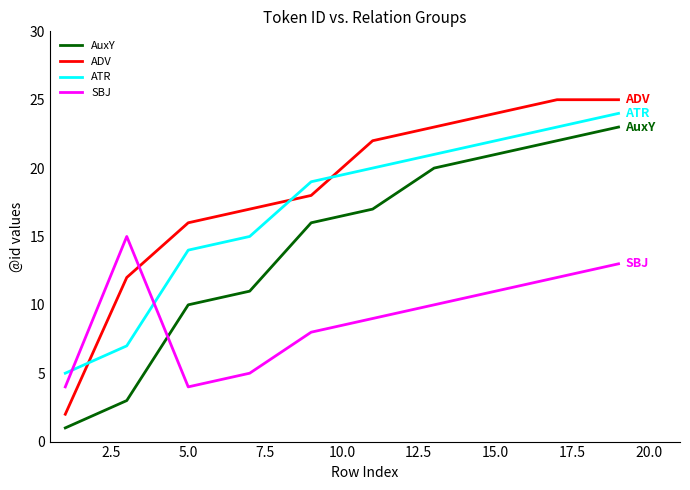

Which series has the largest total across all categories?

ADV